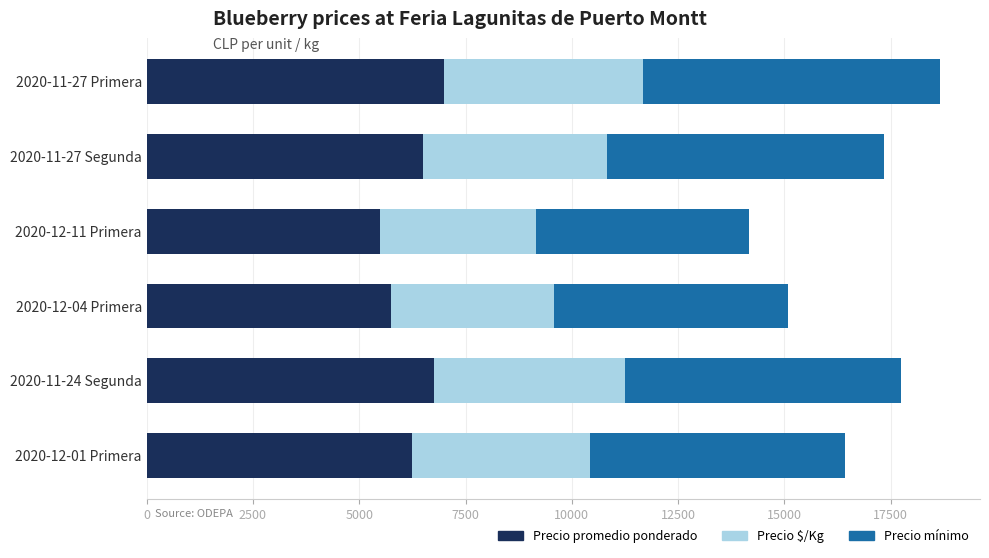

What is the lowest value of the Precio promedio ponderado series?

5500